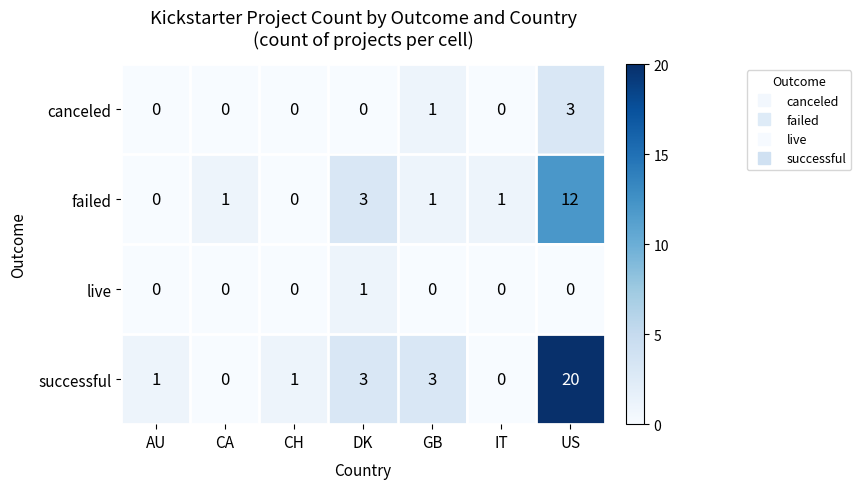

Which series has the widest spread of values?

successful